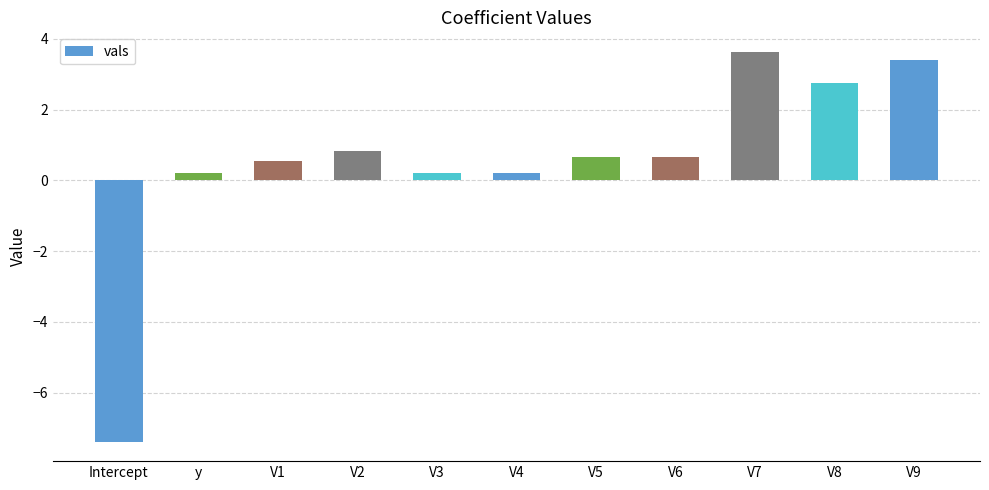

Which category has the highest value across all series?

V7